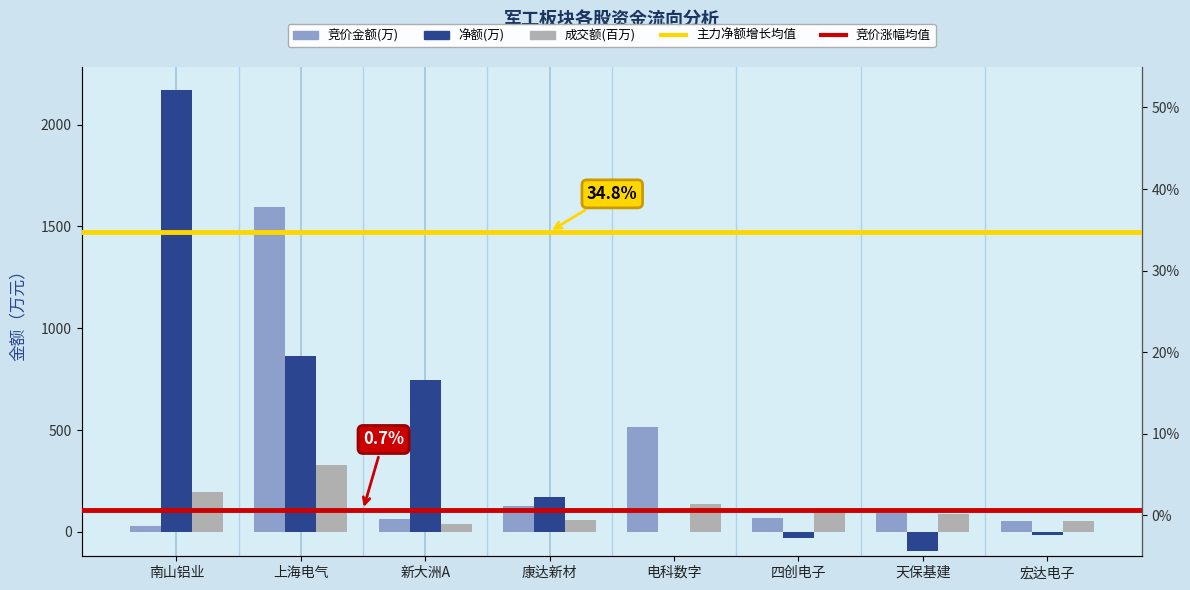

What is the label of the 3rd bar from the left?

新大洲A